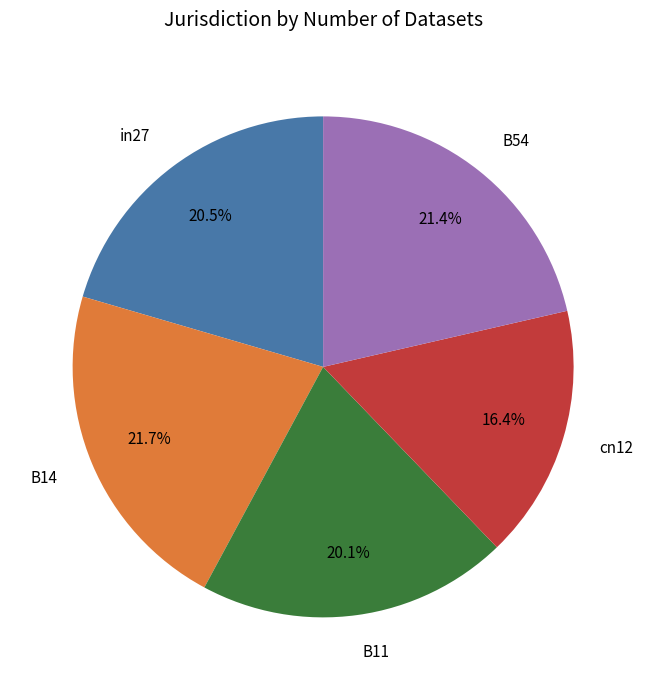

Does any single category account for the majority?

No